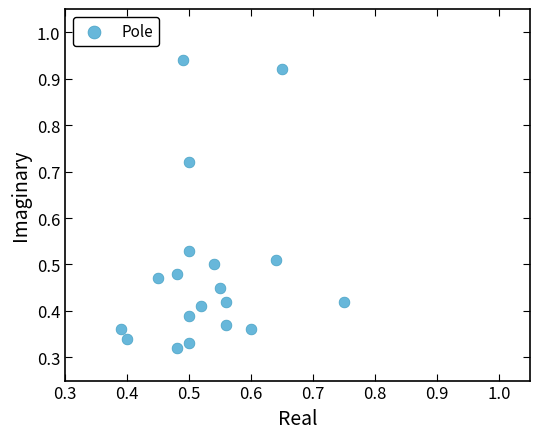

What is the range of Y values (max minus min)?

0.6